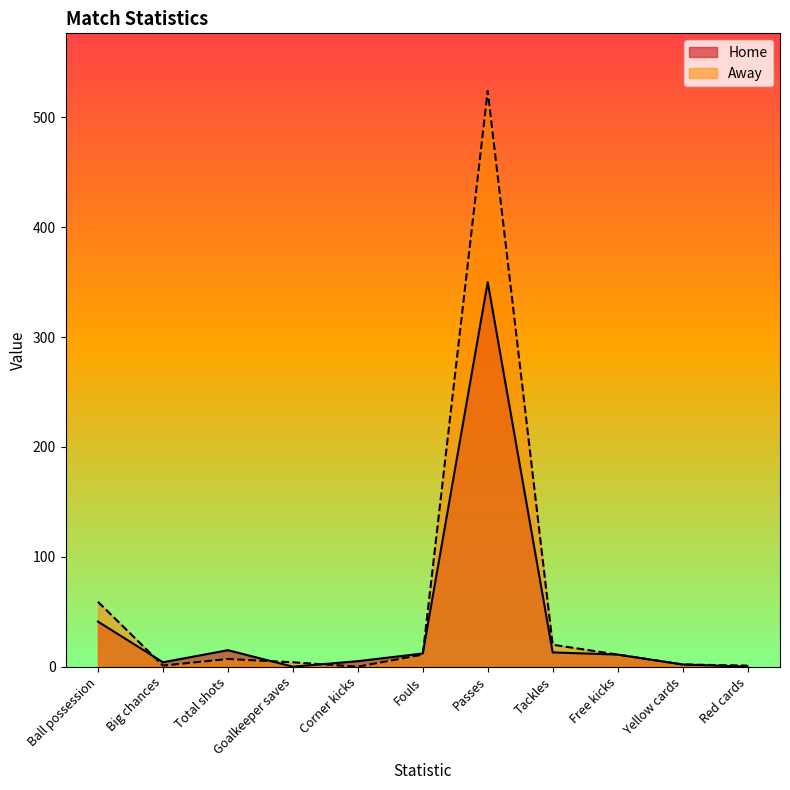

What is the label of the 7th point from the right?

Corner kicks